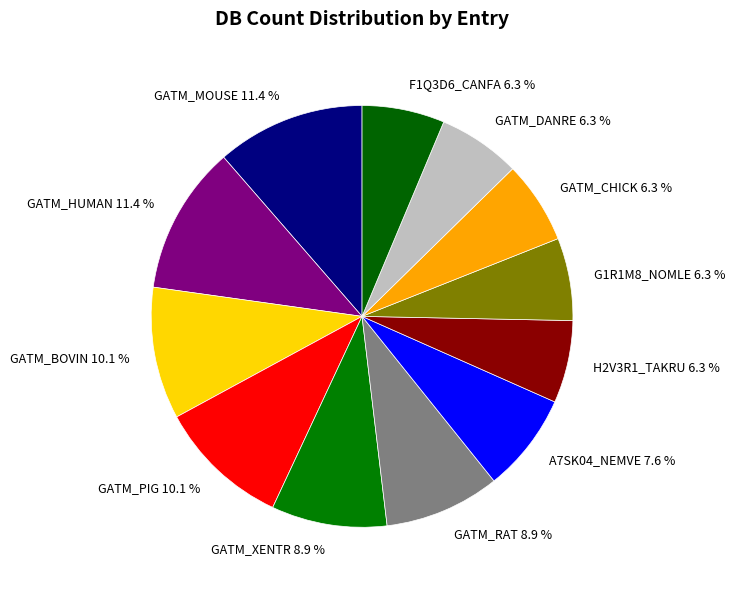

Do GATM_PIG and GATM_RAT together represent more than half of the pie?

No